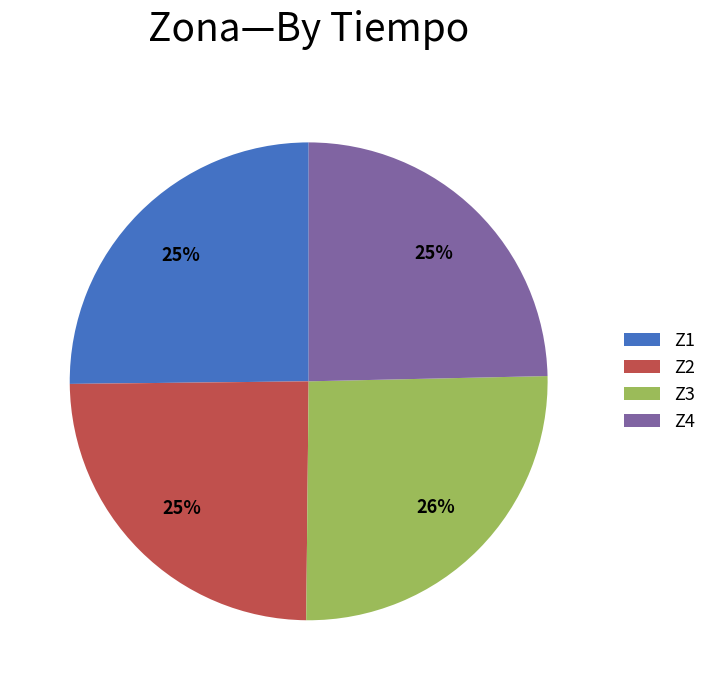

Combined, do Z3 and Z2 account for over 50%?

Yes